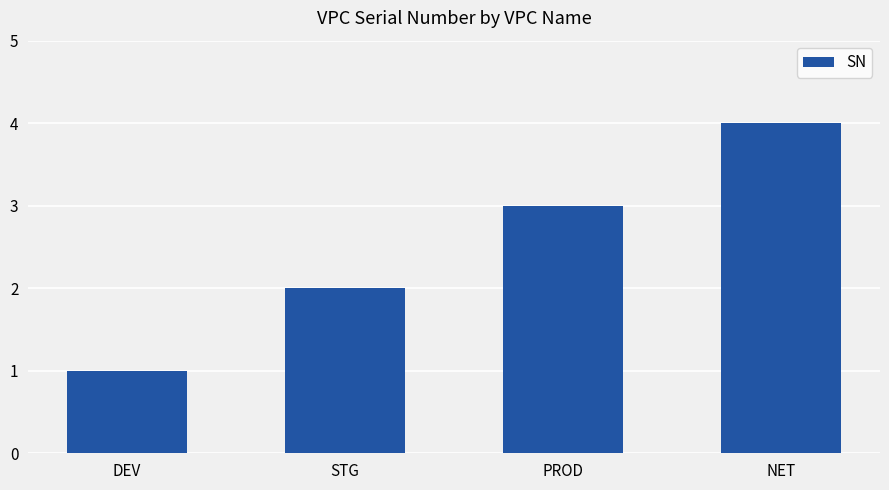

How many data points are less than 3?

2